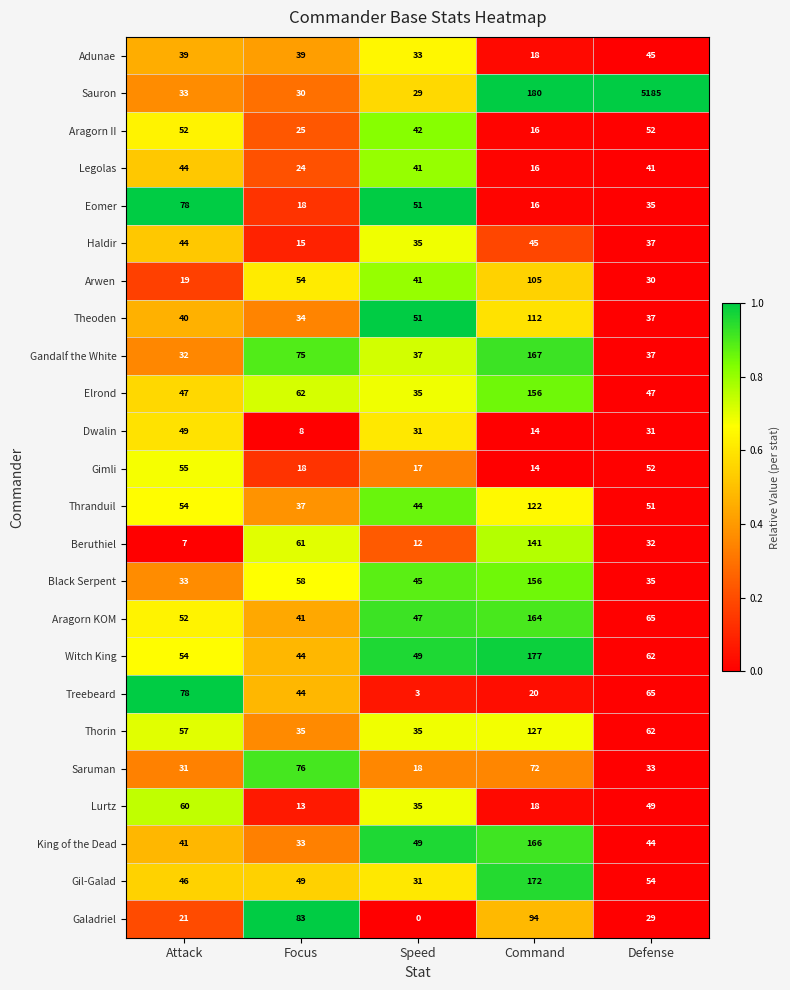

Which series has the largest total across all categories?

Sauron